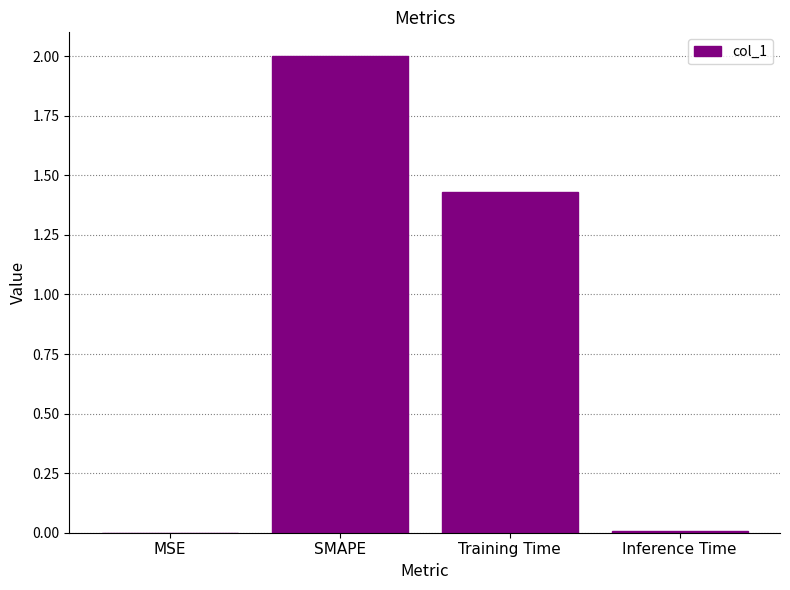

At which category does the chart reach its peak across all series?

SMAPE